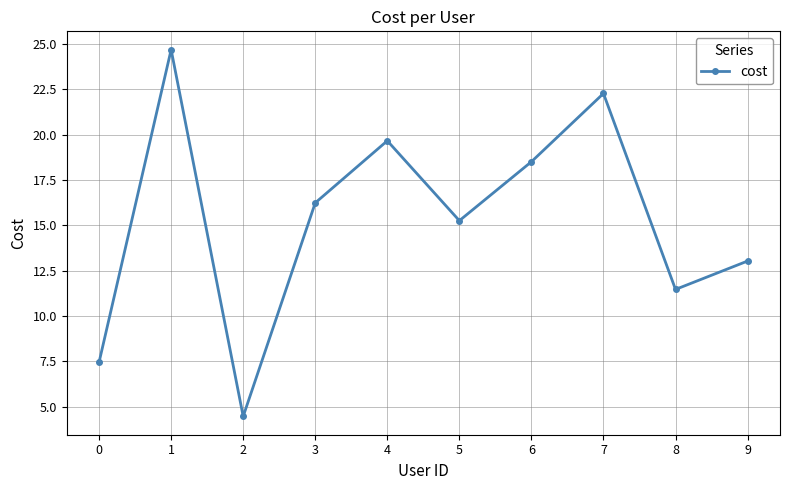

What is the difference between the second highest and minimum values?

17.8